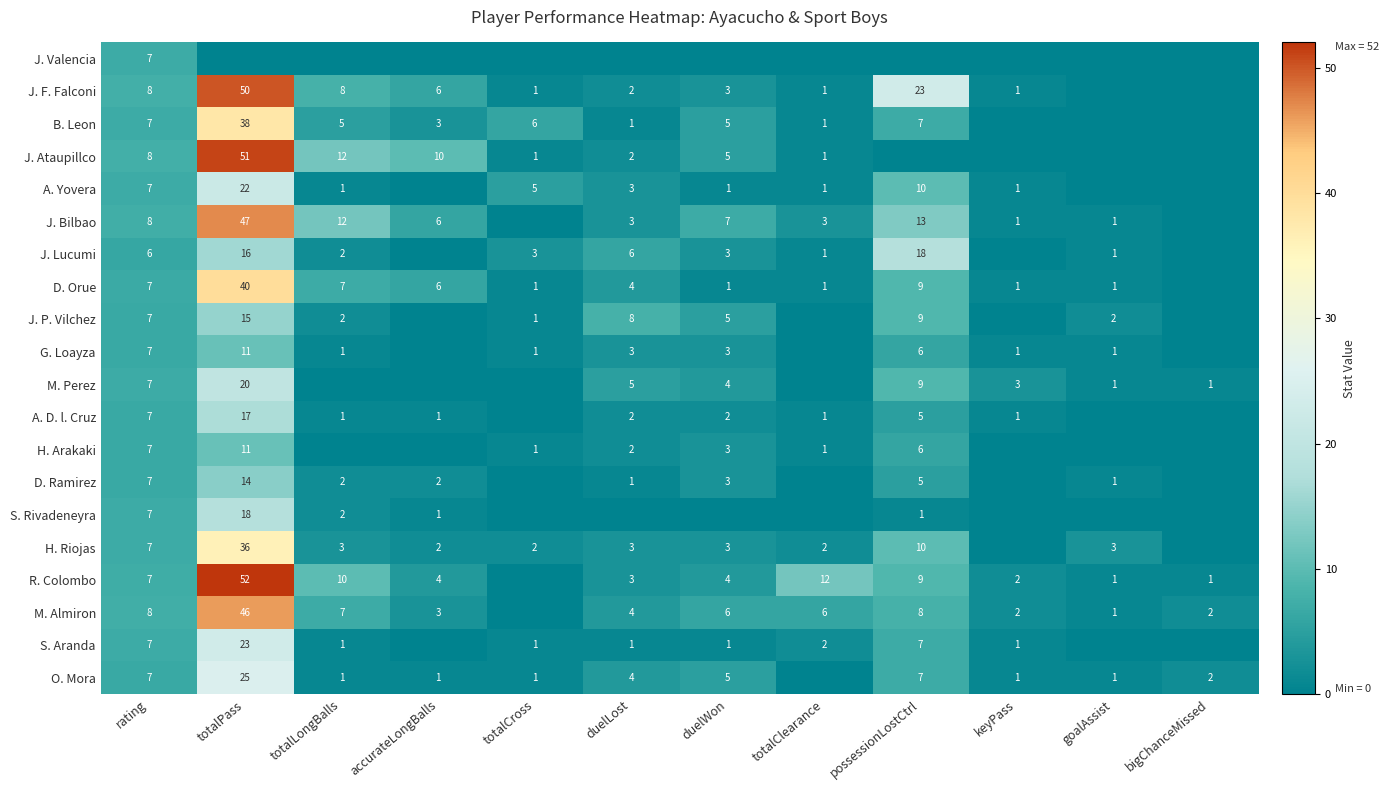

Is the value of H. Riojas at rating greater than the value of A. D. l. Cruz at duelLost?

Yes